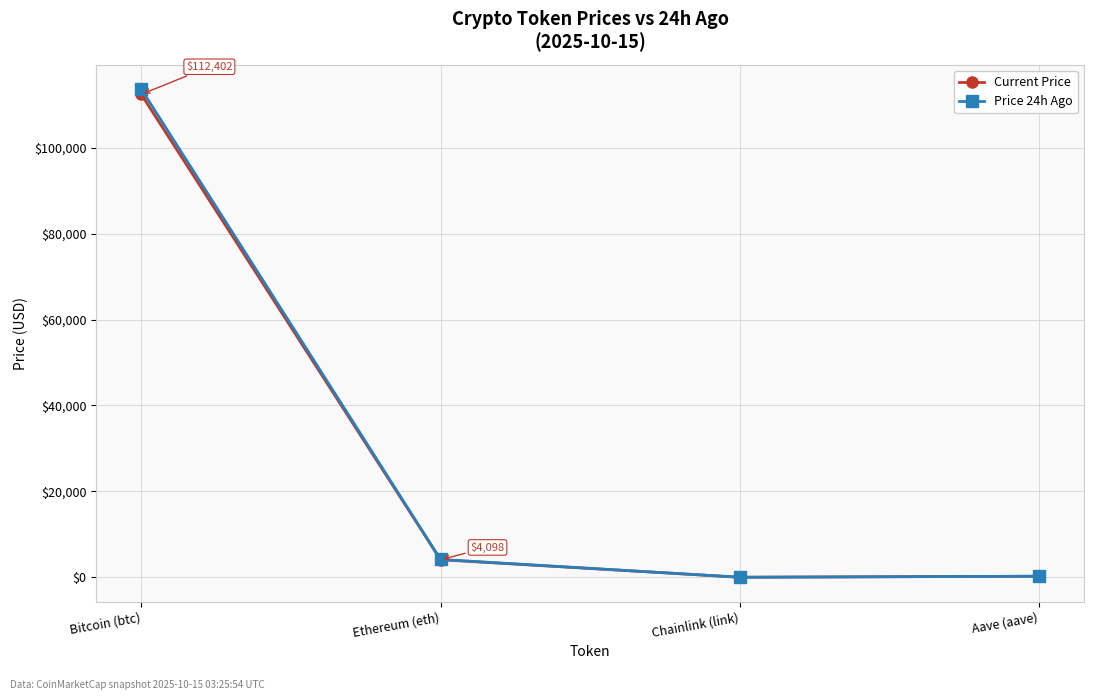

Where is Current Price nearest to the value 56210?

Ethereum (eth)